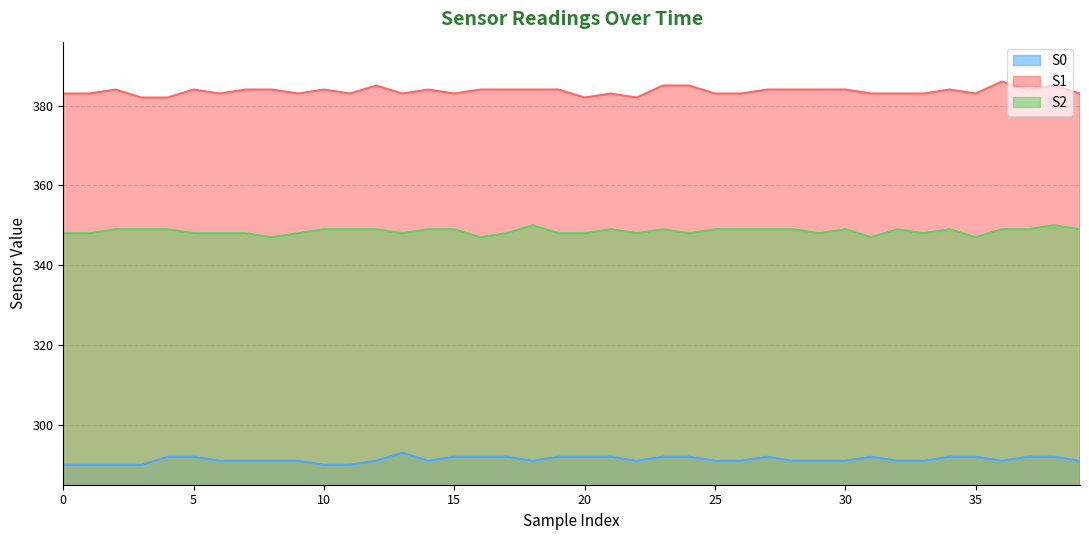

Where is the first local maximum for S2?

18